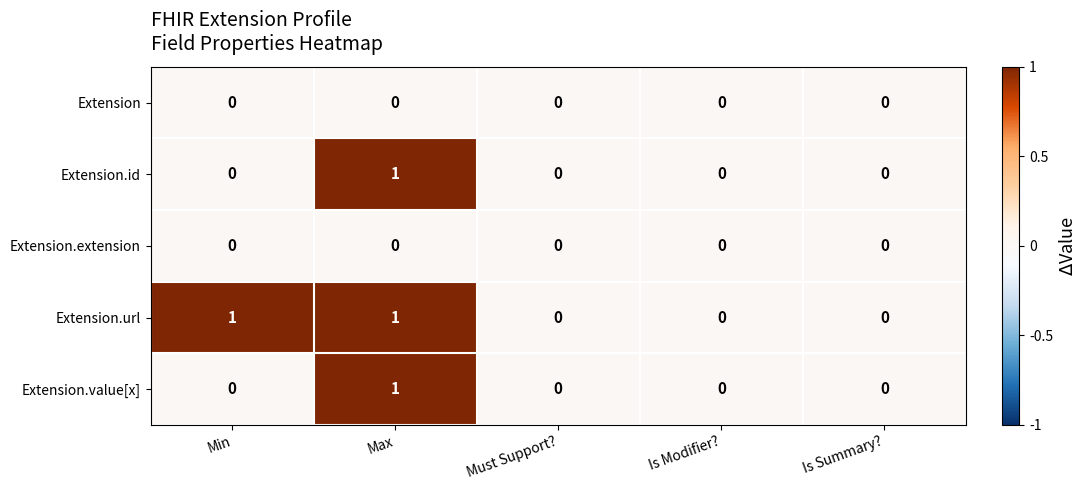

The Extension.value[x] series shows 0 at Must Support?. True or false?

True